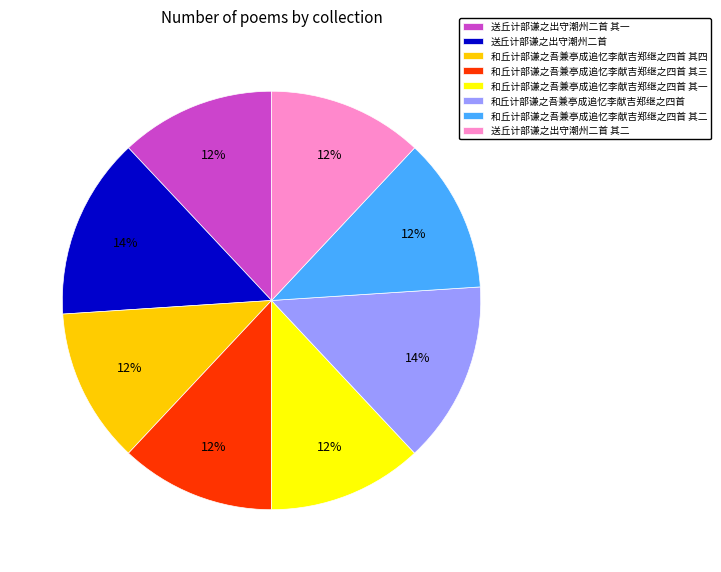

Is there a majority slice in this chart?

No